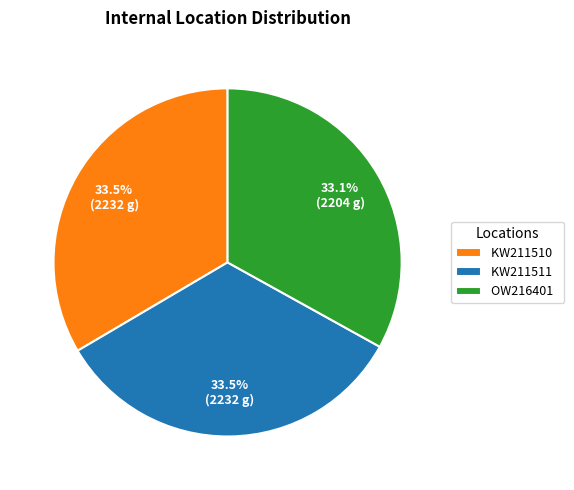

Combined, do OW216401 and KW211511 account for over 50%?

Yes